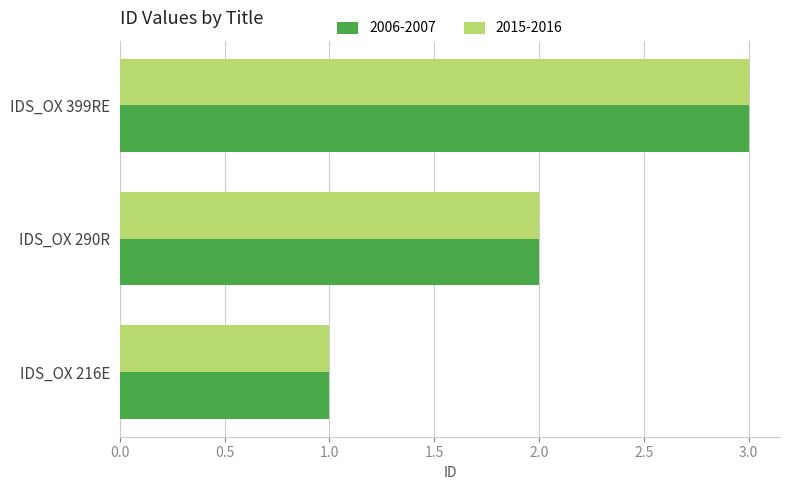

Is it true that 2006-2007 equals 3 at IDS_OX 290R?

False